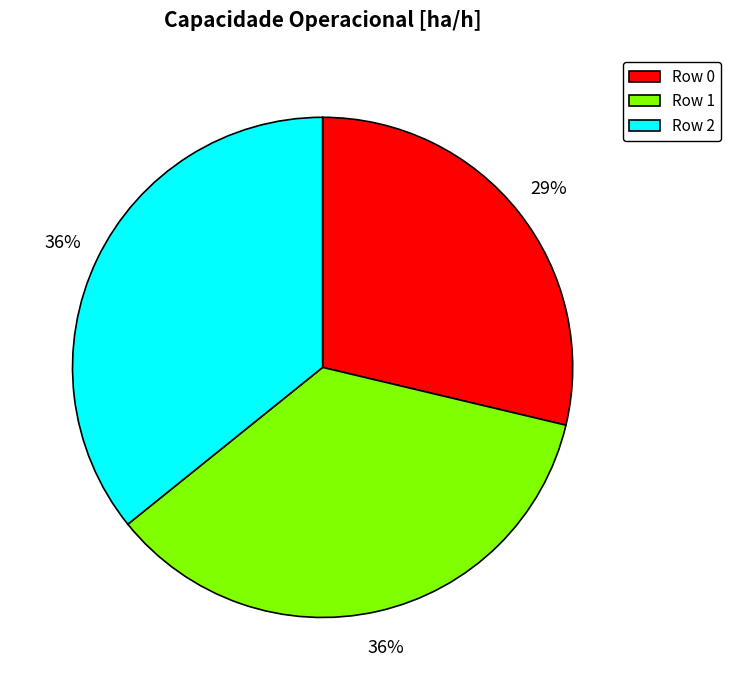

To the nearest percent, what is the average slice percentage?

33%